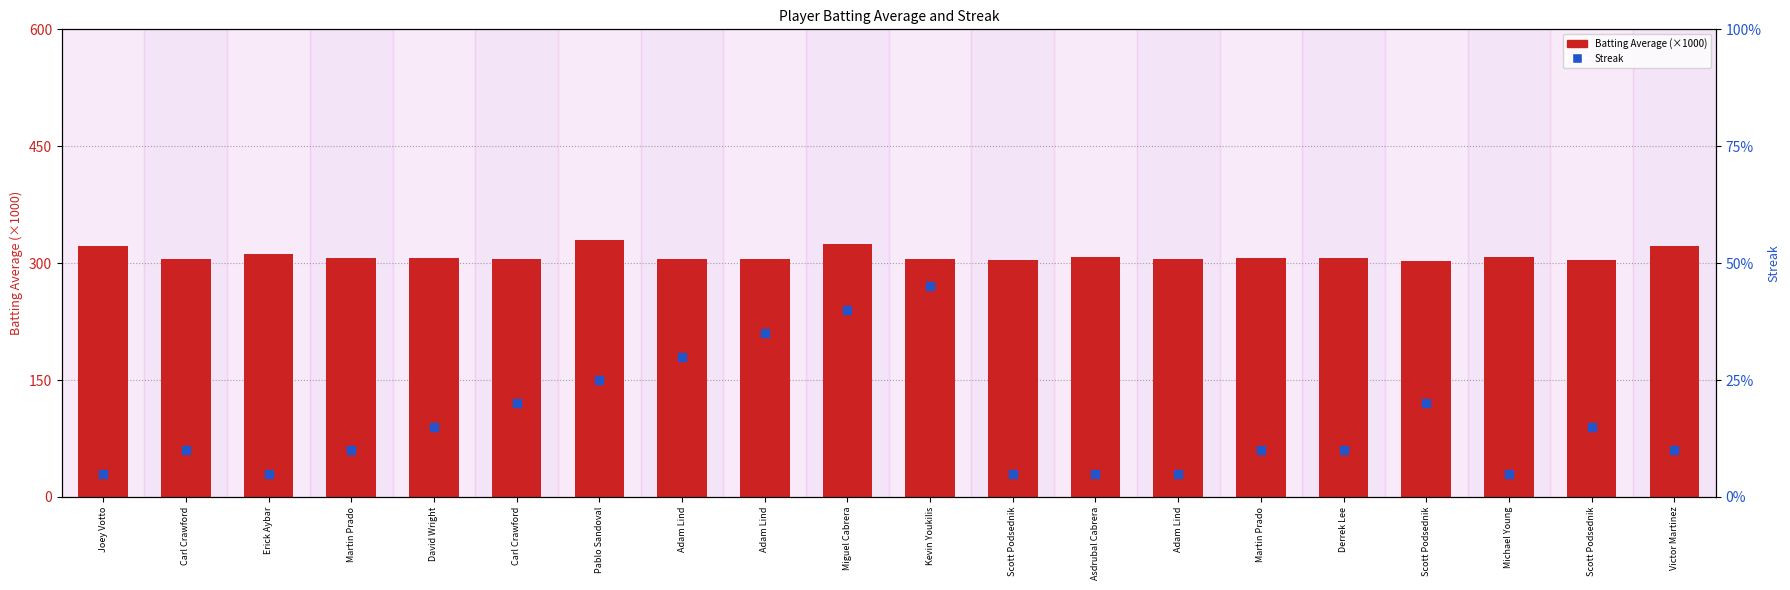

What are all the series names shown in the legend?

Batting Average (×1000), Streak